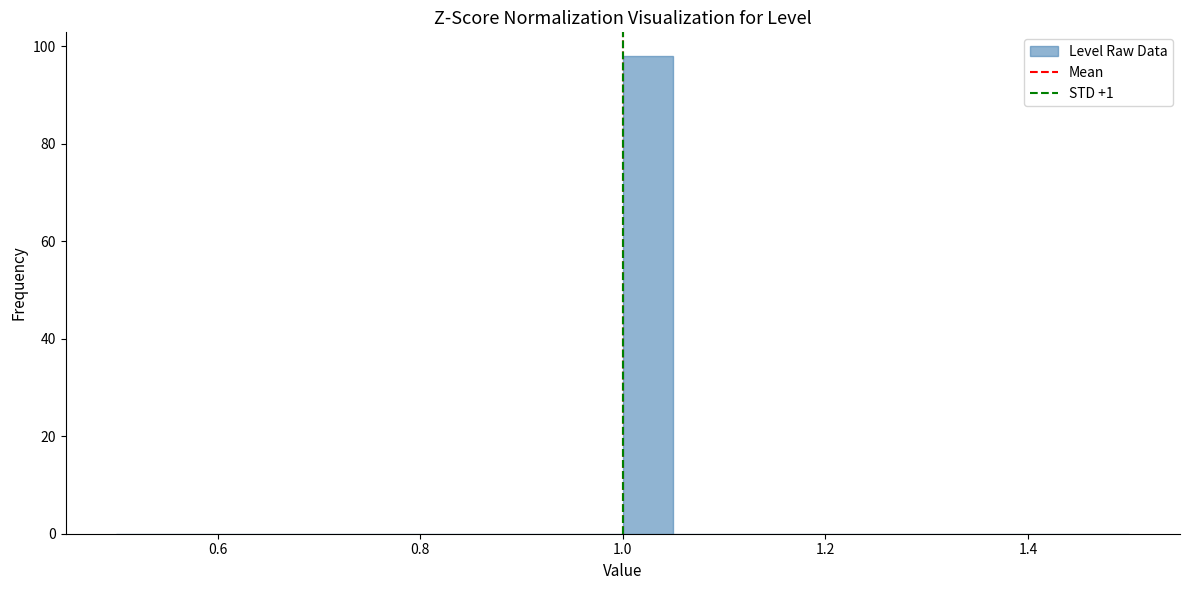

Around what value on the x-axis is the tallest bar? Give the approximate position of its centre, as read against the axis.

1.02